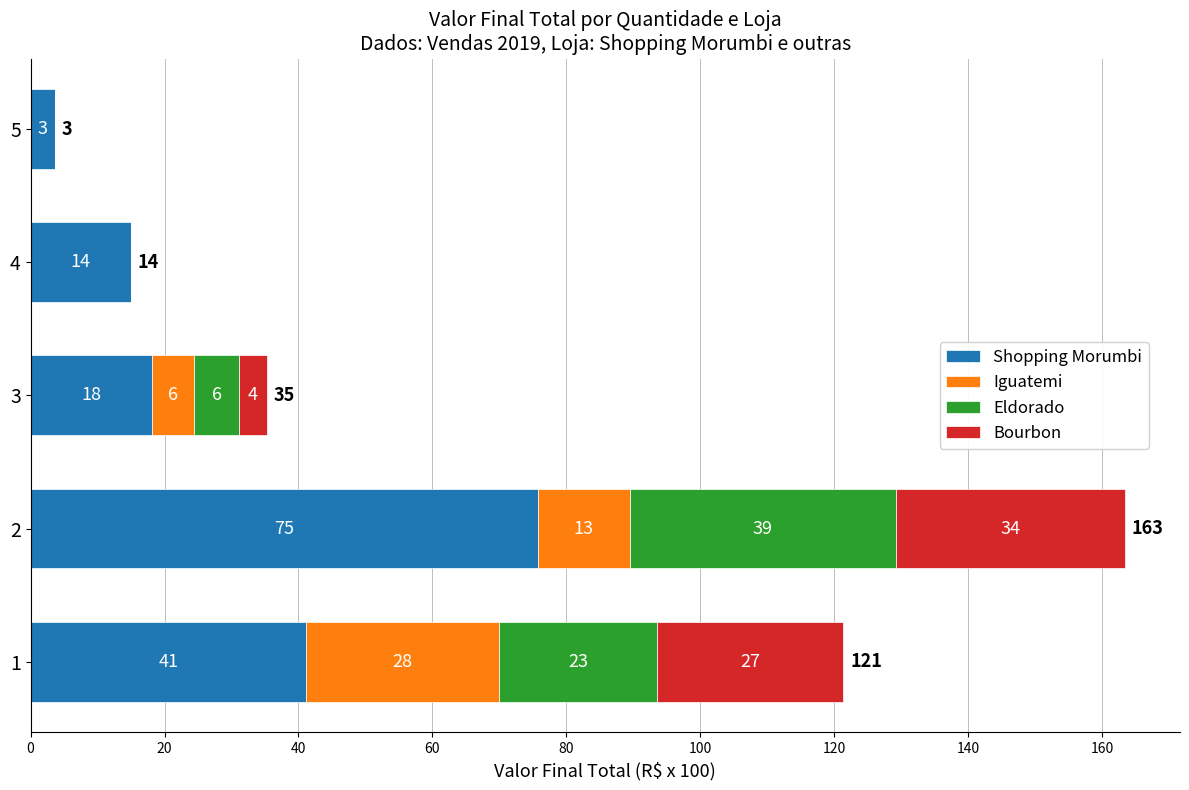

What are all the series names shown in the legend?

Shopping Morumbi, Iguatemi, Eldorado, Bourbon